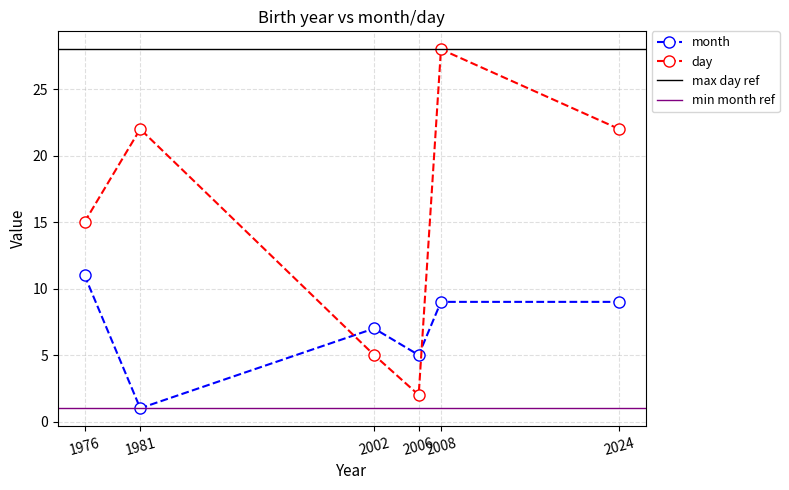

What is the value of the month point at the 4th from the left?

5